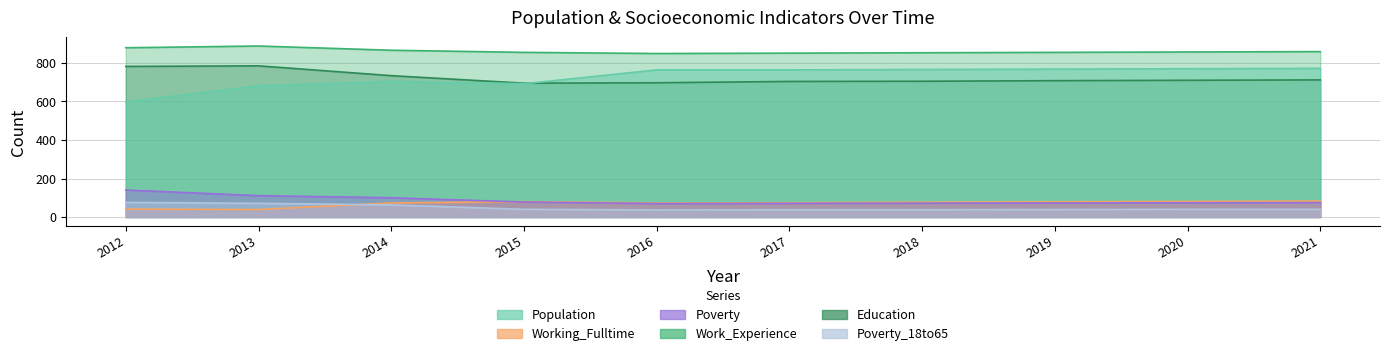

Where do Poverty and Working_Fulltime first cross each other?

2014 and 2015